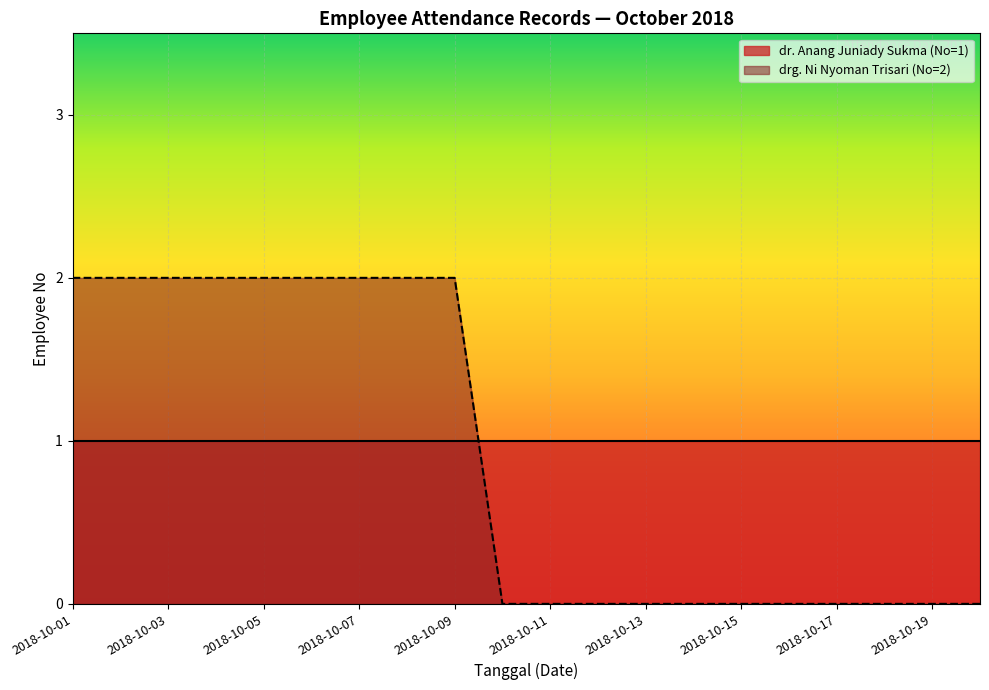

Which series has the widest spread of values?

drg. Ni Nyoman Trisari (No=2)